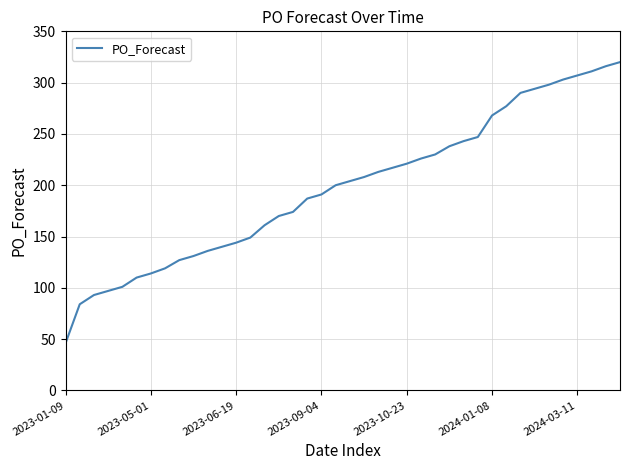

What is the maximum value shown in the chart?

320